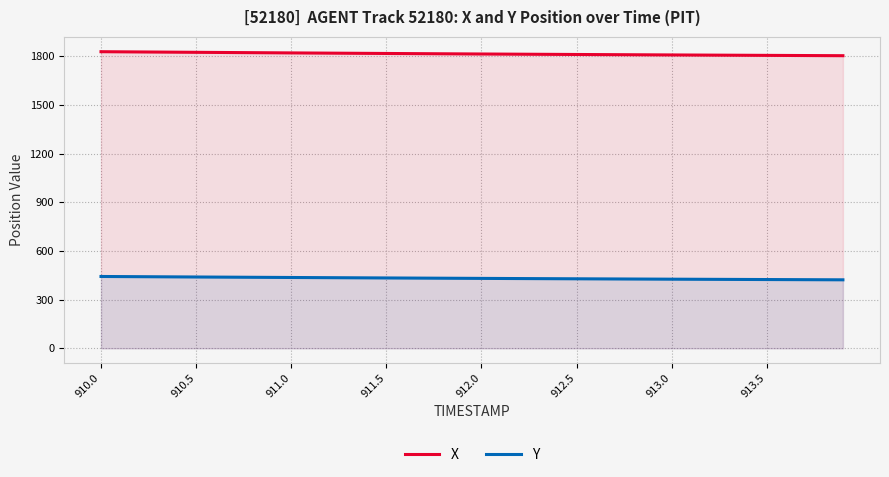

What is the total value across all series at 912.5?

2239.2